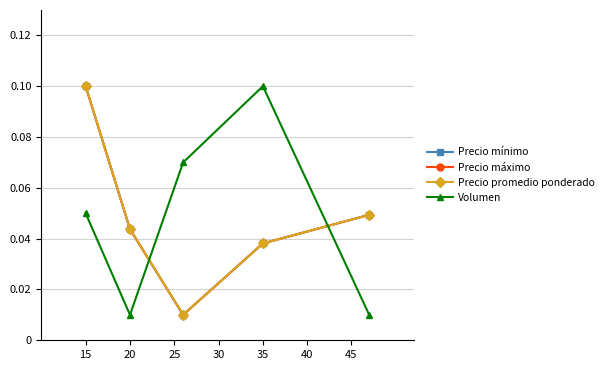

Is this an area chart (filled region under the line)?

No